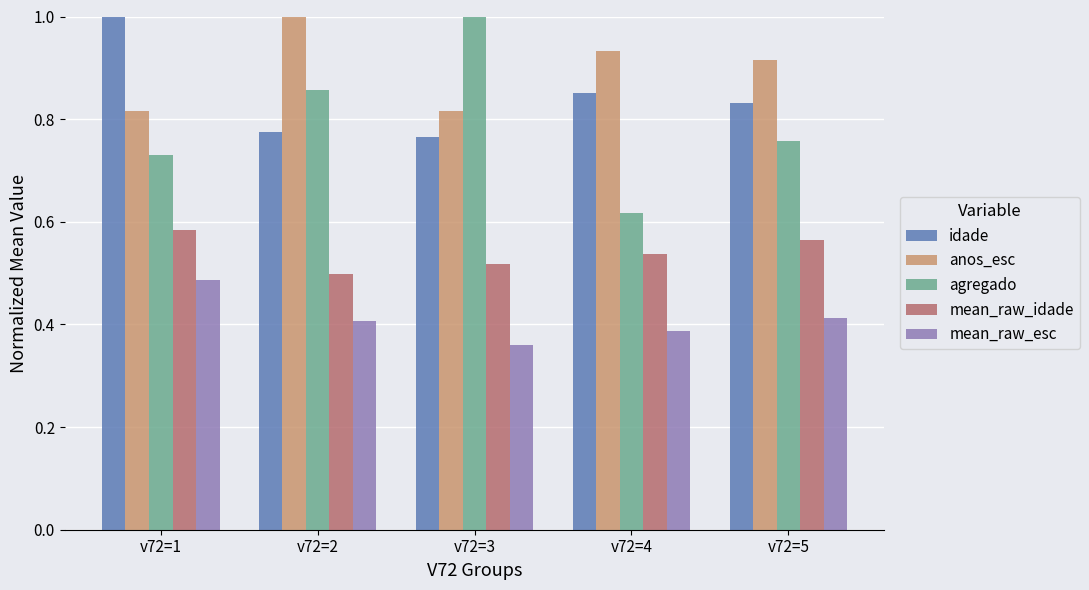

How many groups of bars are there?

5